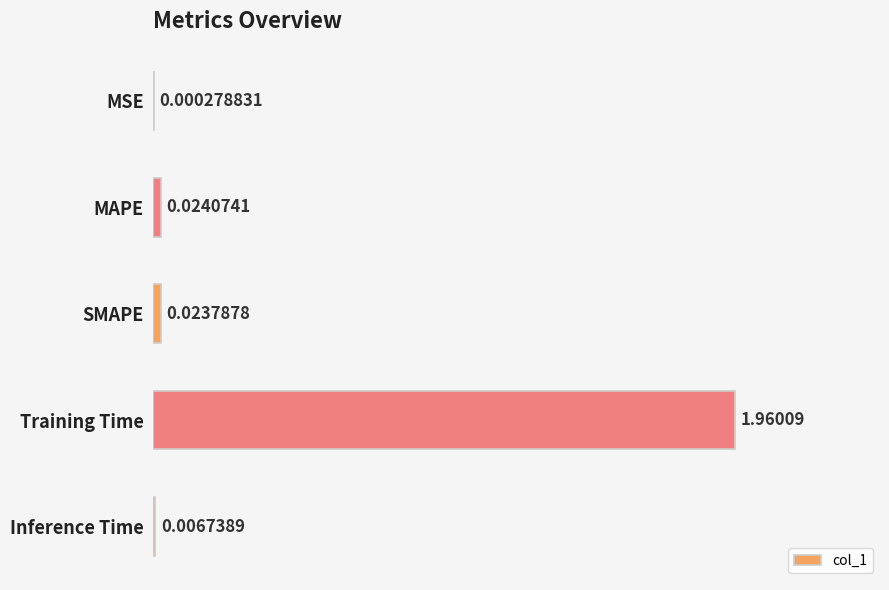

Which has a higher value, MSE or Training Time?

Training Time